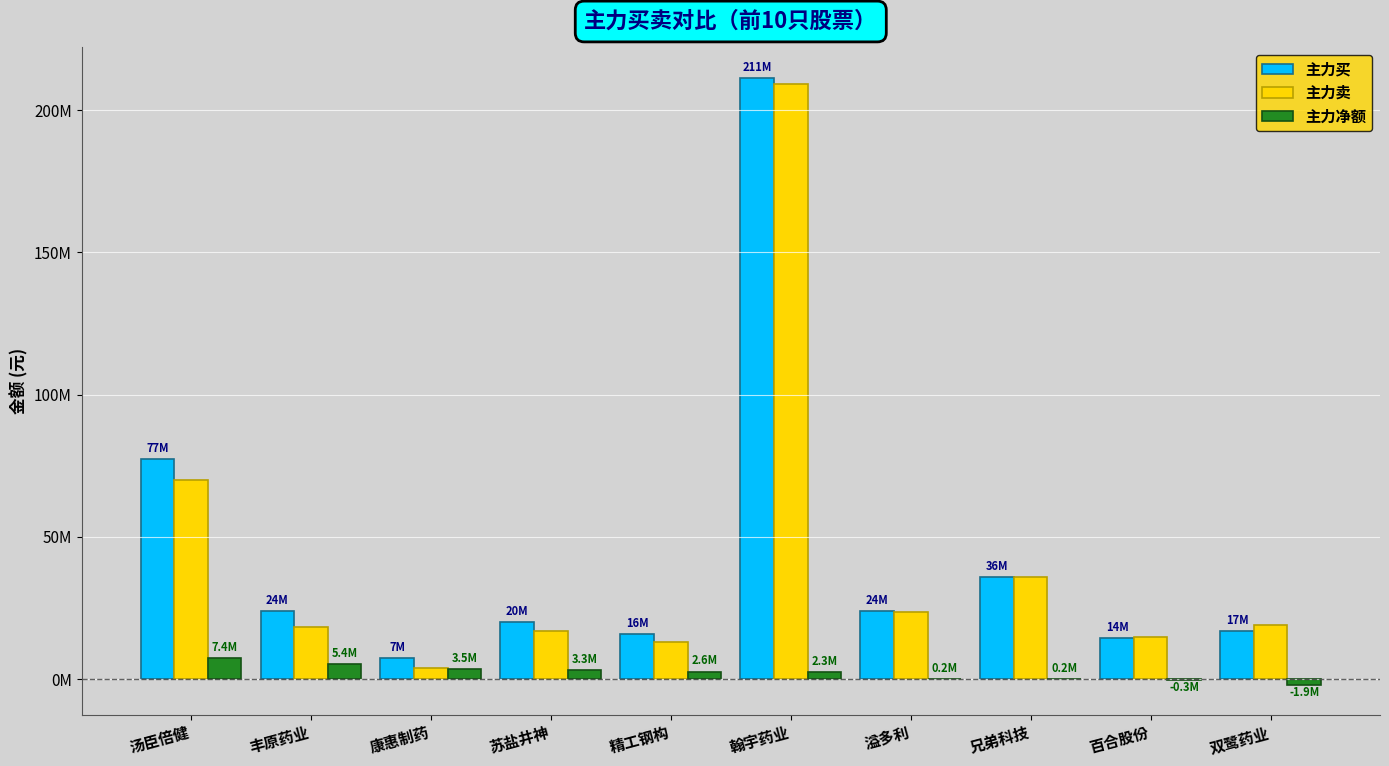

What are all the series names shown in the legend?

主力买, 主力卖, 主力净额